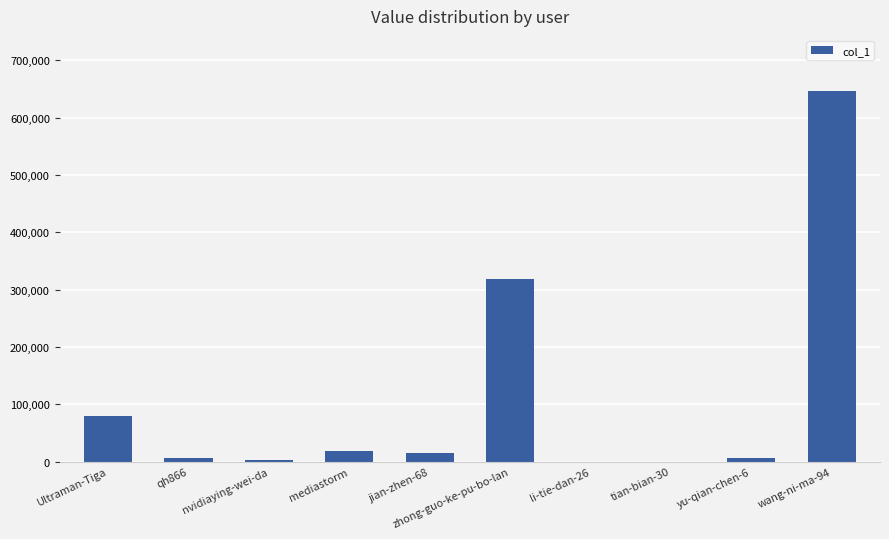

At which category does the chart reach its peak across all series?

wang-ni-ma-94